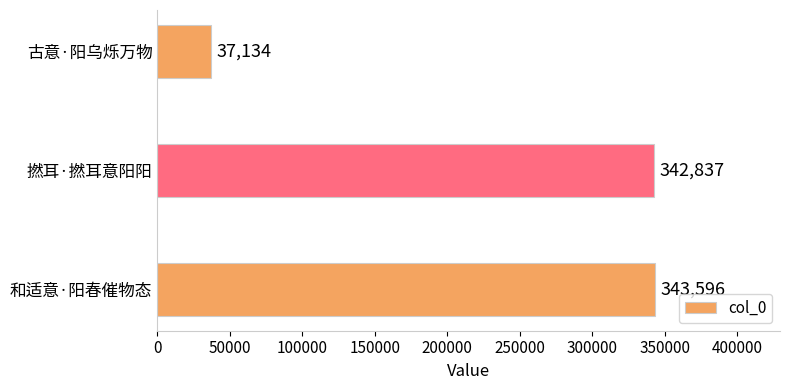

Reading top to bottom, what are all the values shown in this chart?

37134	342837	343596